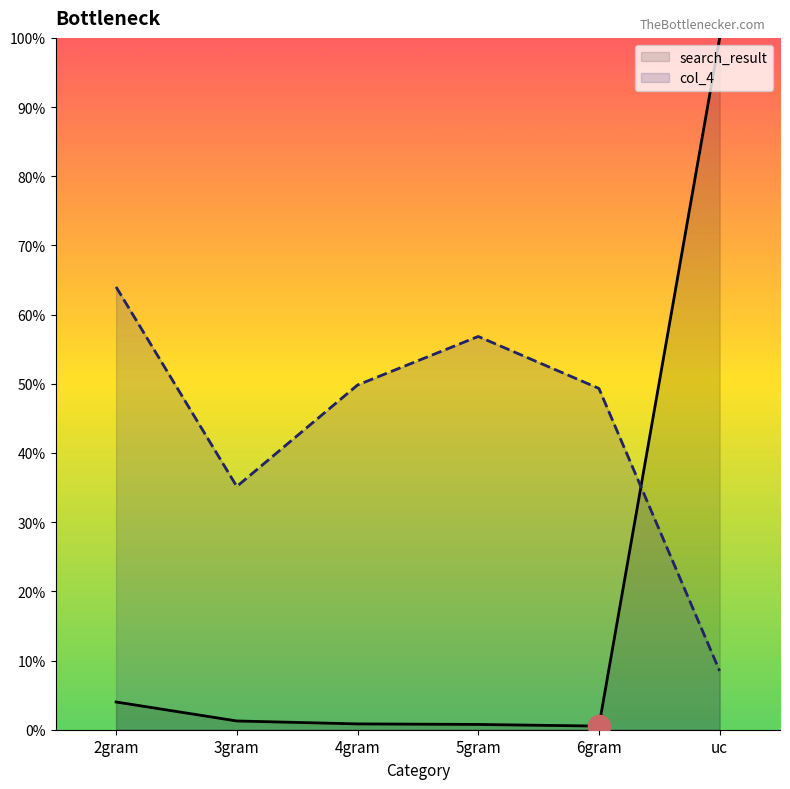

Rank the series by their maximum value, from highest to lowest.

search_result, col_4